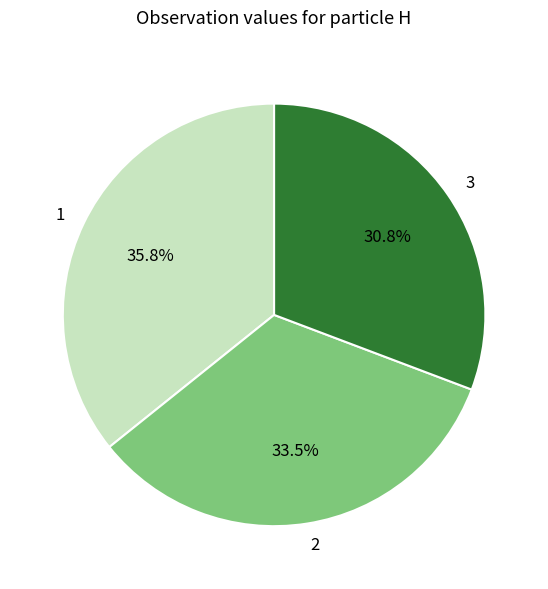

Does any single category account for the majority?

No